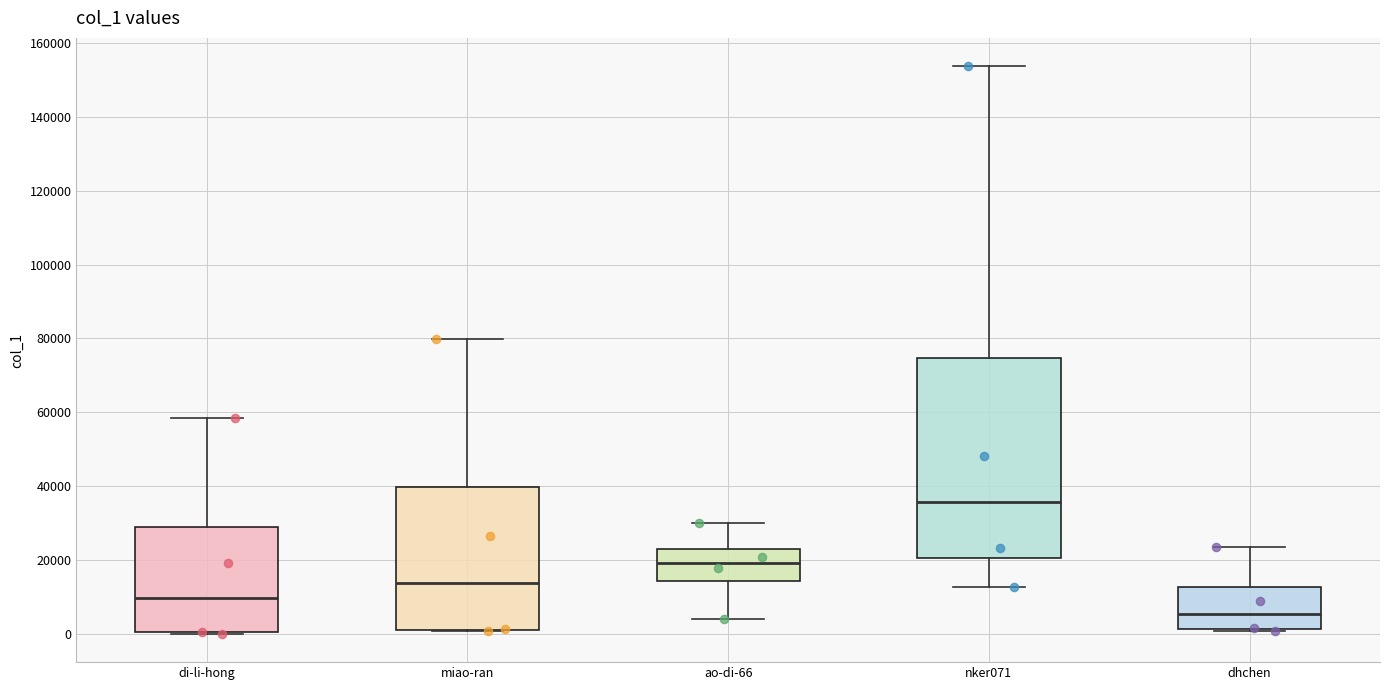

Which box has the lowest median line?

dhchen